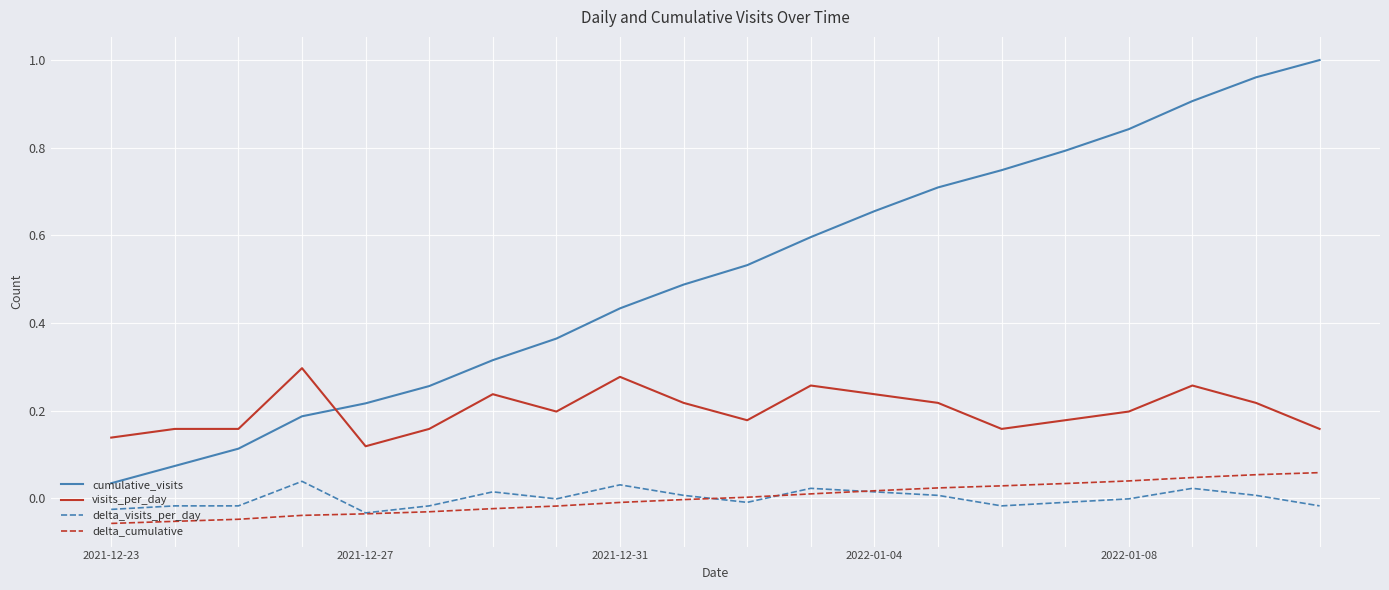

At how many categories does at least one series exceed 0?

20